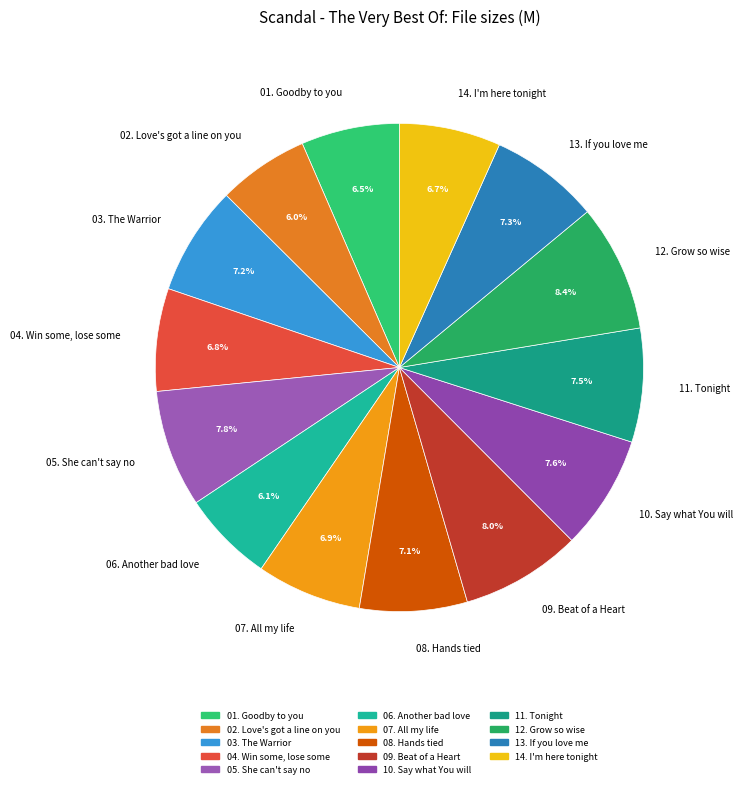

Combined, do 14. I'm here tonight and 10. Say what You will account for over 50%?

No